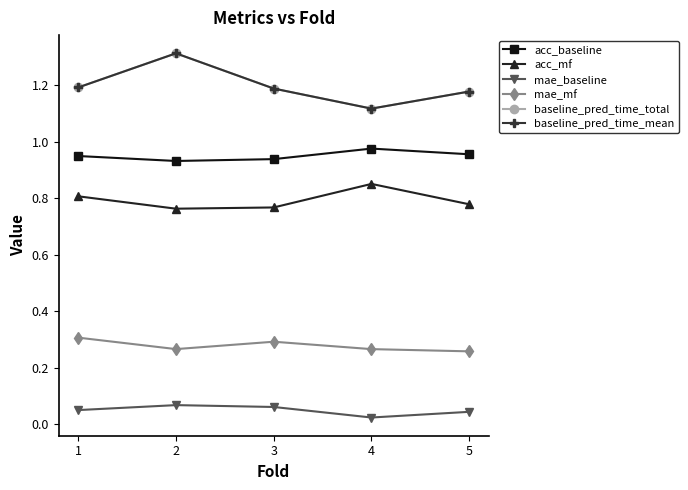

What is the difference between the baseline_pred_time_total values at 5 and 4?

0.1